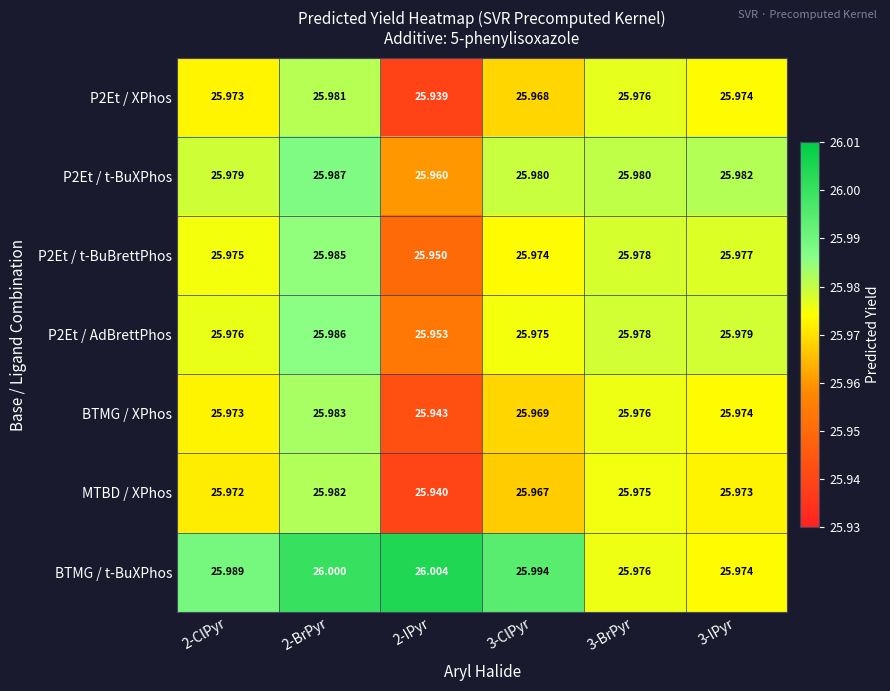

Is the value of P2Et / t-BuXPhos at 3-ClPyr greater than the value of P2Et / t-BuBrettPhos at 2-BrPyr?

No